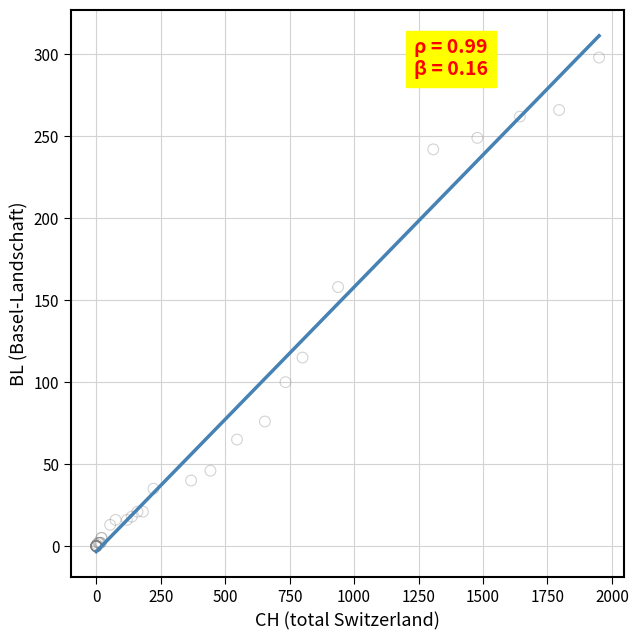

What Y value in the scatter plot is closest to 149?

158